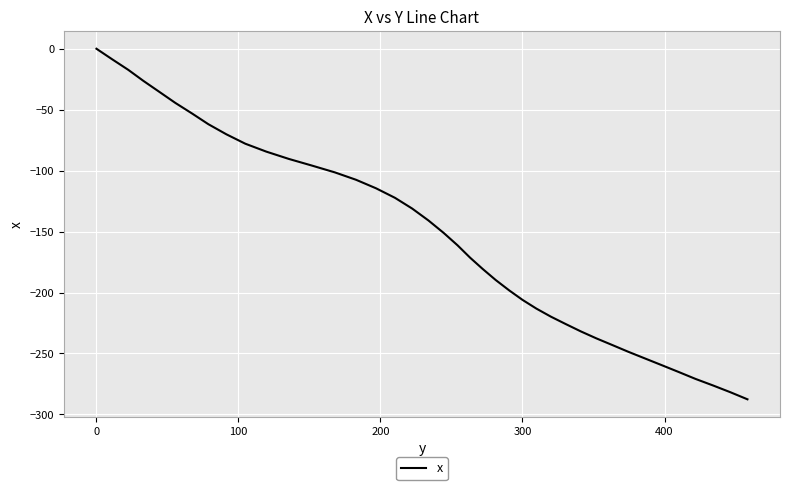

What is the difference between the maximum and minimum values?

287.6